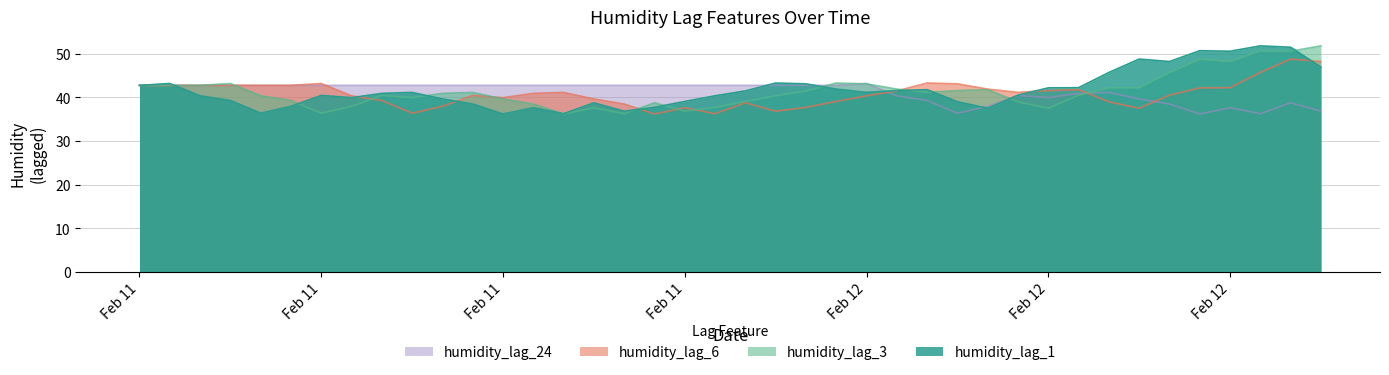

How many intersections are there between humidity_lag_1 and humidity_lag_6?

7